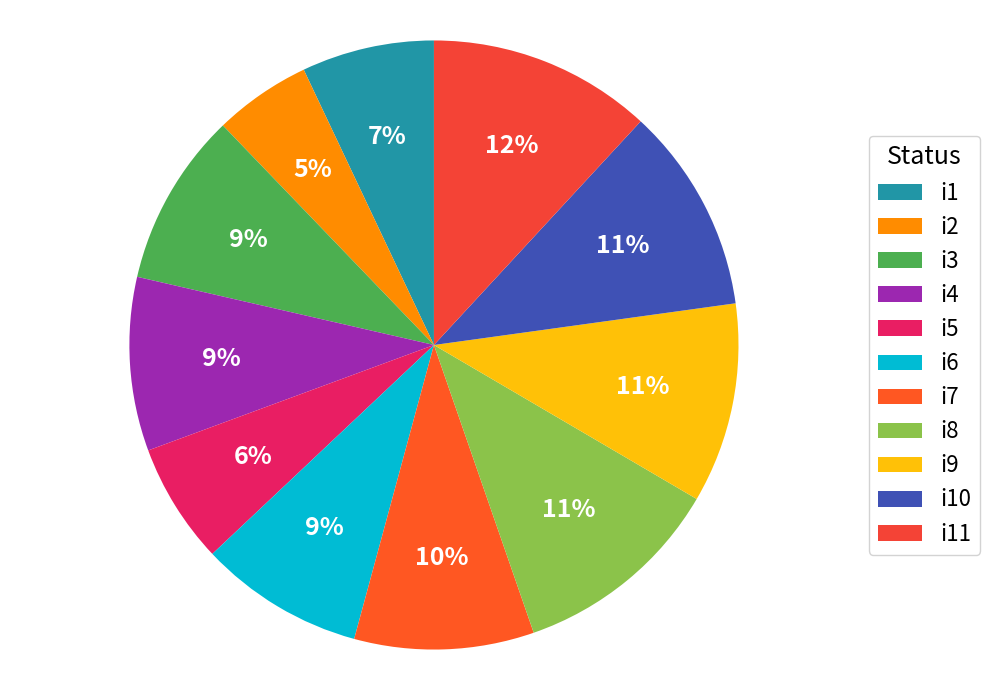

Is i8 the majority of the pie?

No